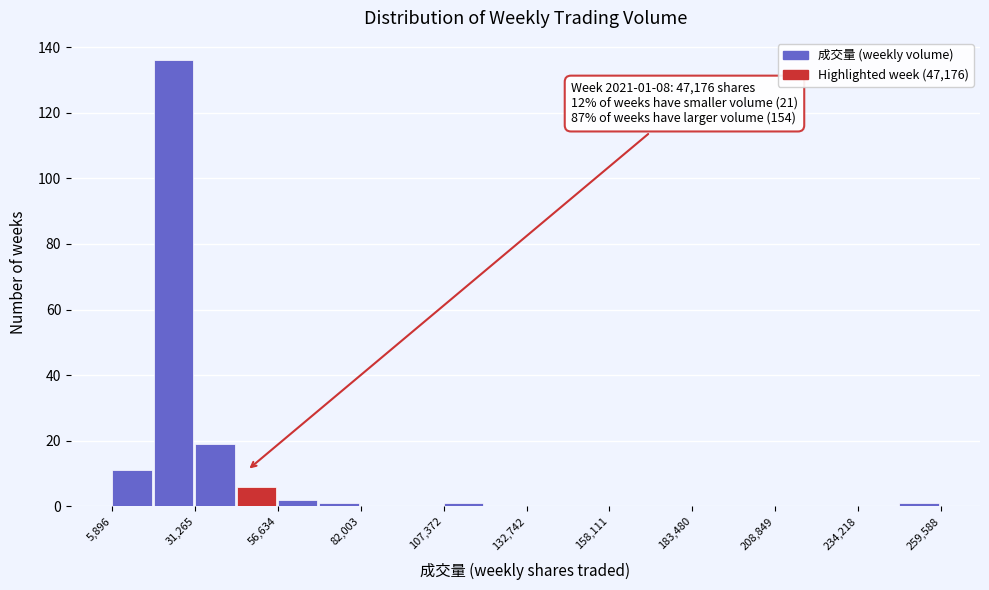

Around what value on the x-axis is the tallest bar? Give the approximate position of its centre, as read against the axis.

25000